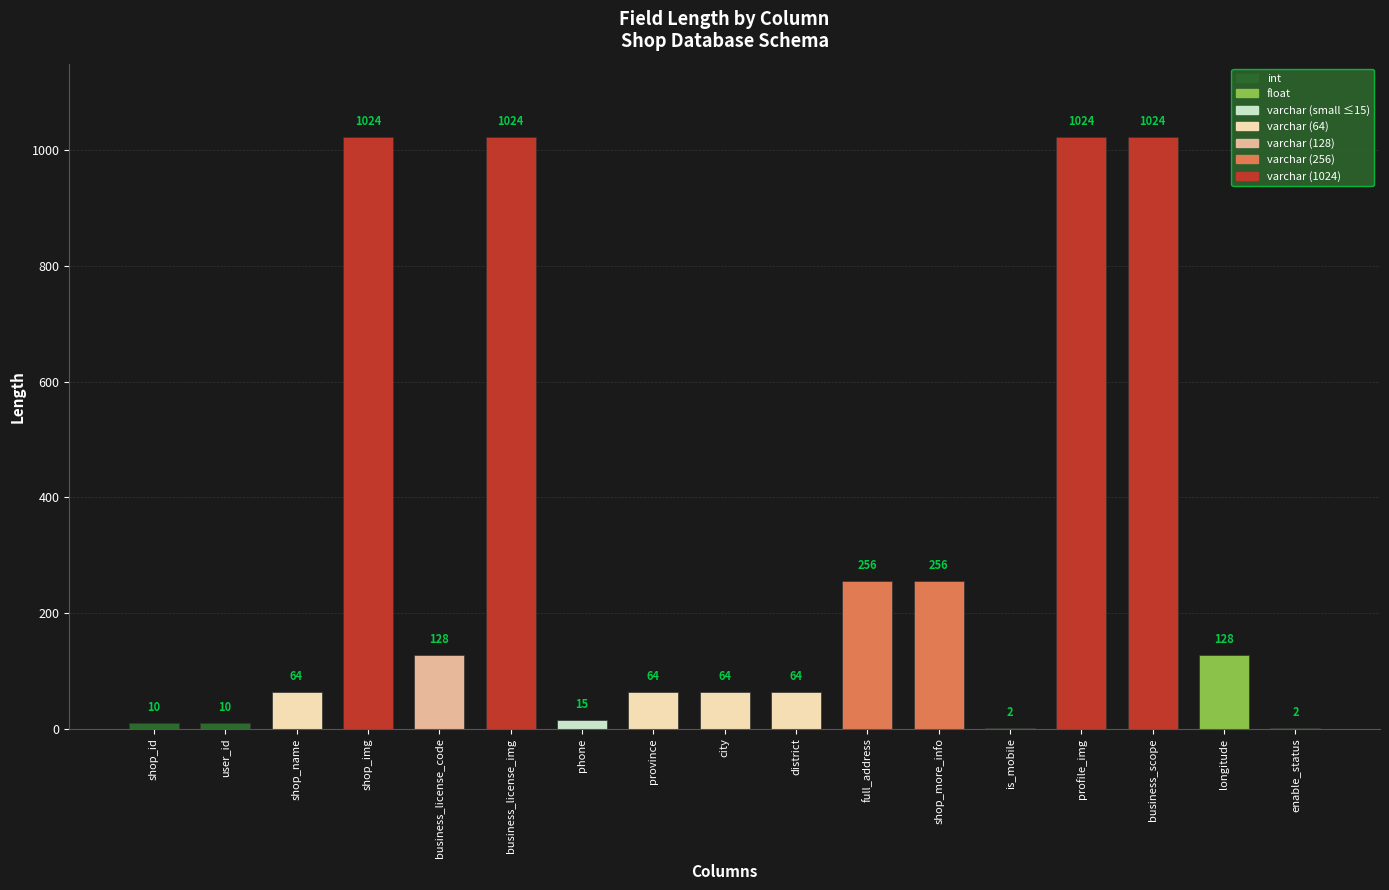

Reading left to right, what are all the values shown in this chart?

10	10	64	1024	128	1024	15	64	64	64	256	256	2	1024	1024	128	2